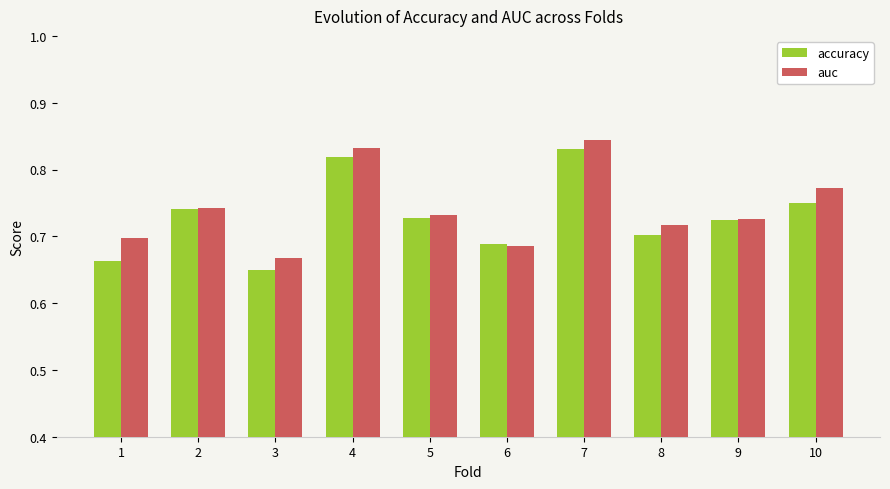

How many auc values are between 0 and 1?

10